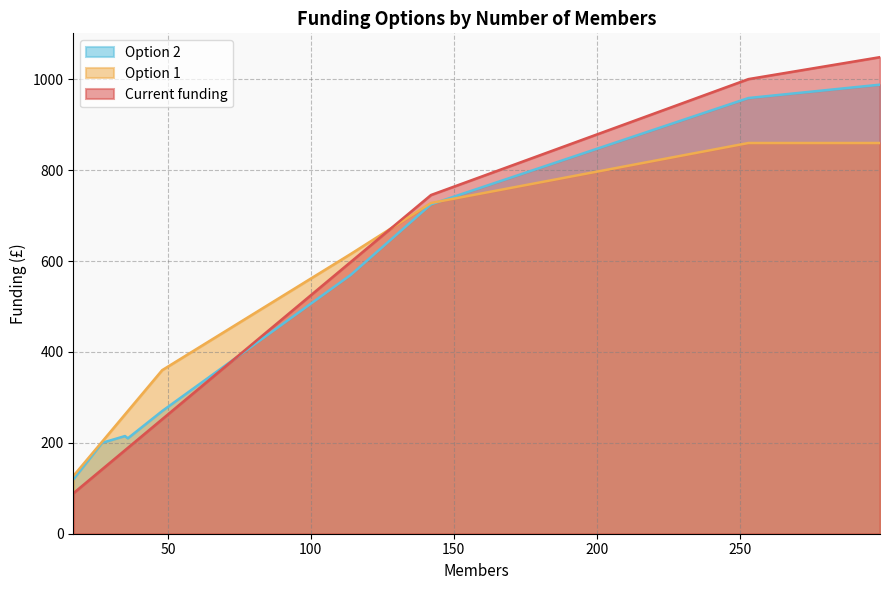

What are all the series names shown in the legend?

Option 2, Option 1, Current funding